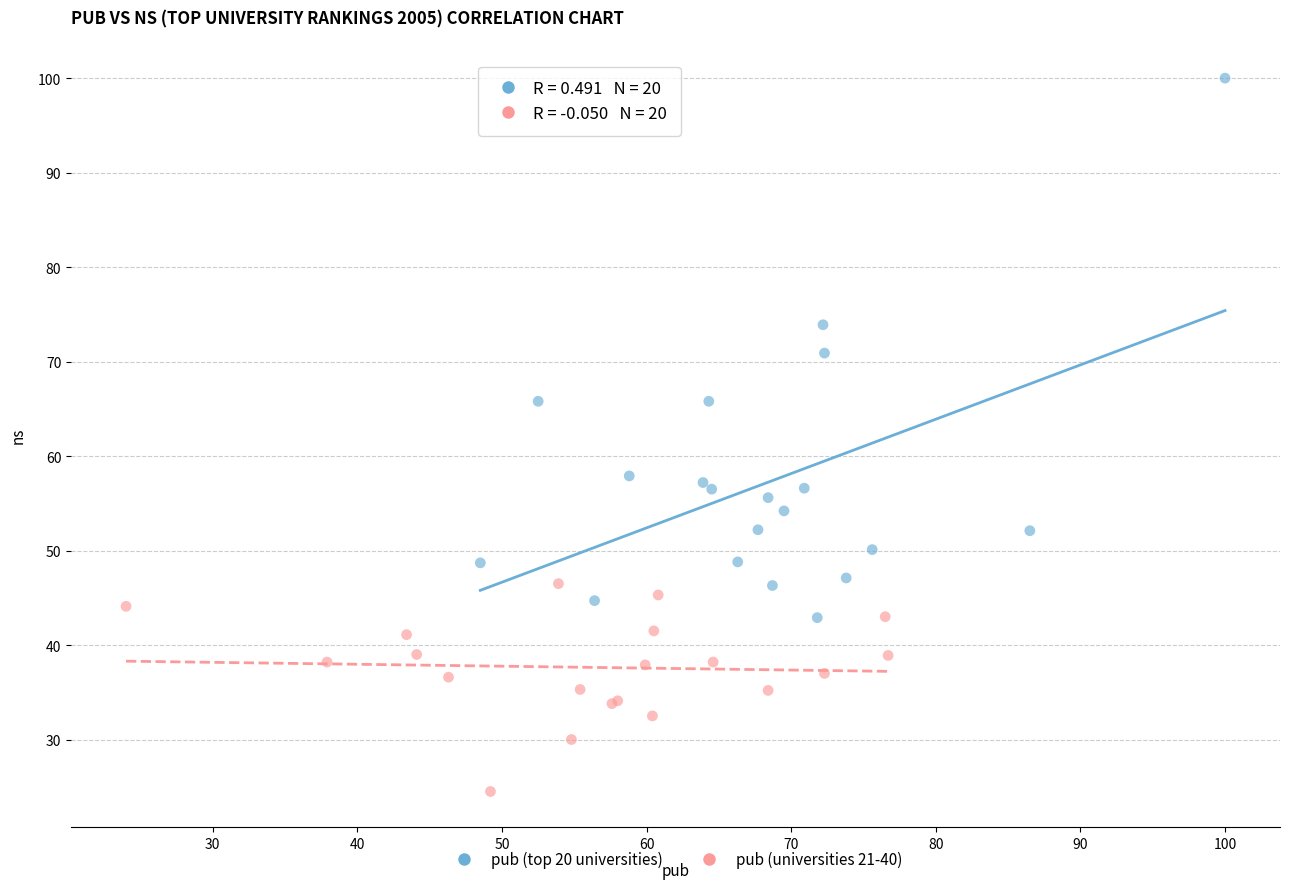

What are all the series names shown in the legend?

pub (top 20 universities), pub (universities 21-40)